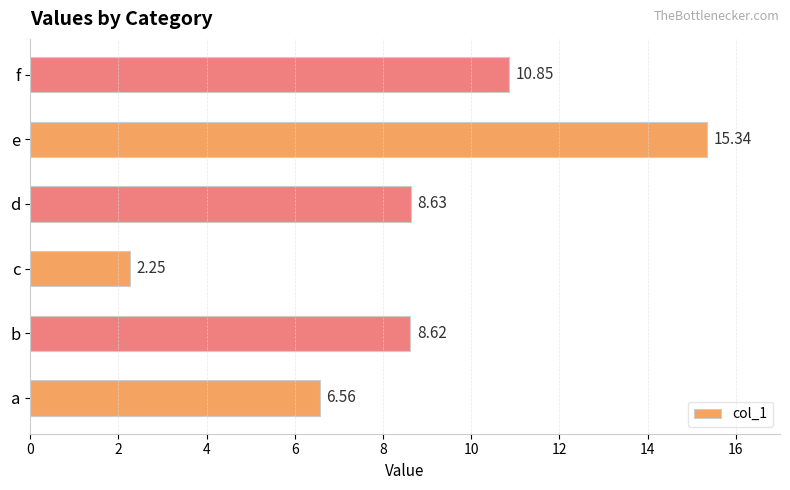

List the labels in order of value, largest first.

e, f, d, b, a, c